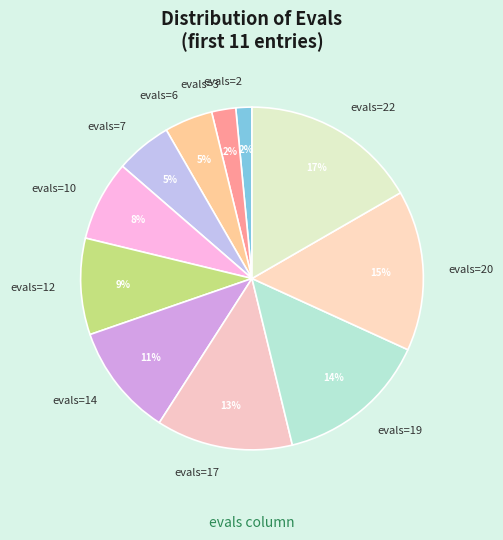

Combined, do evals=2 and evals=17 account for over 50%?

No